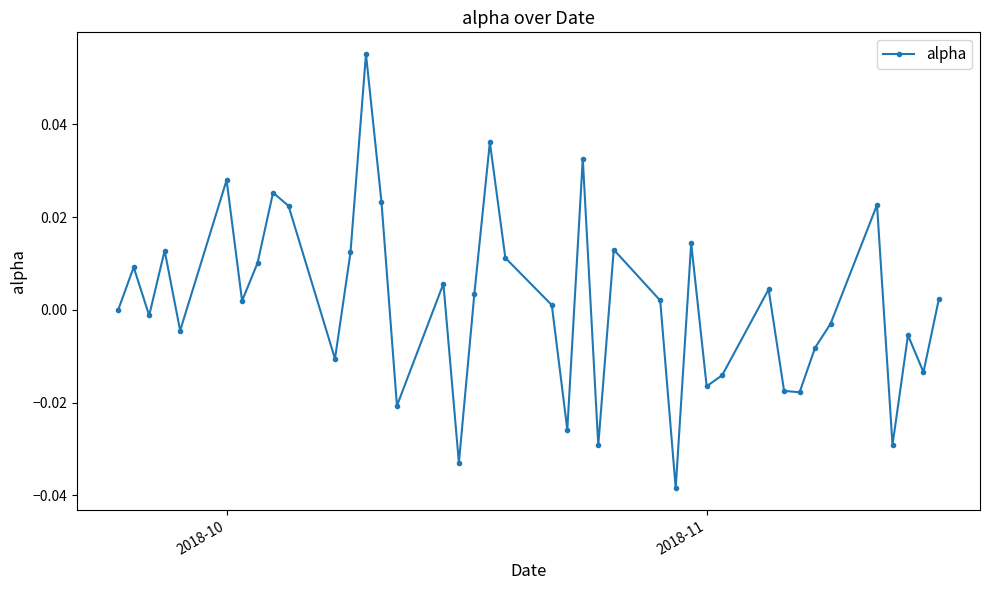

How many points are lower than both their immediate neighbors (excluding endpoints)?

13